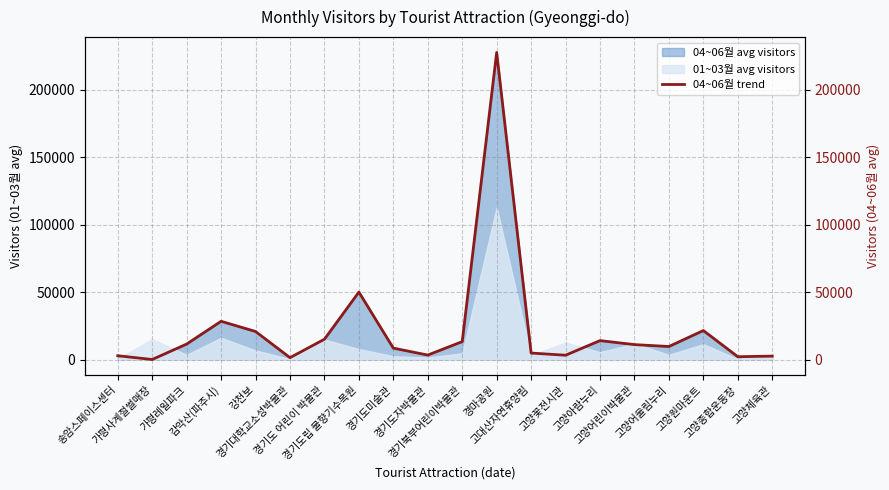

What is the label of the 9th point from the left?

경기도미술관